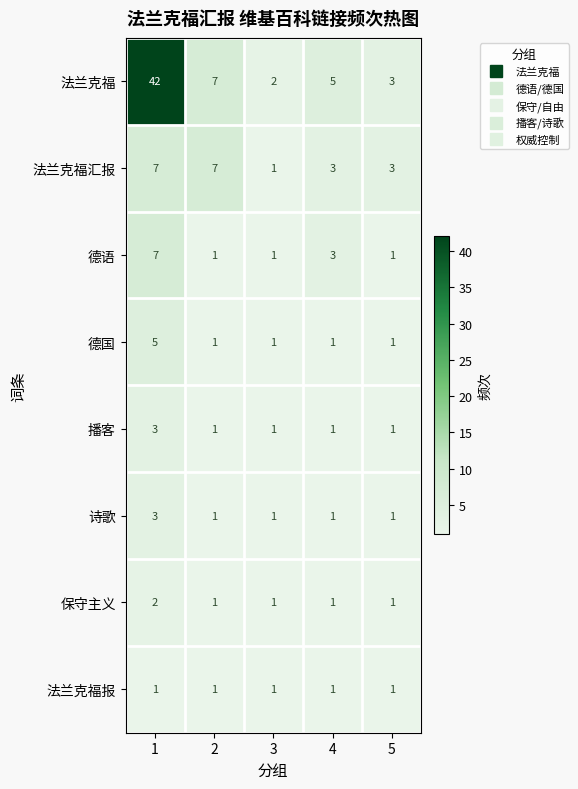

The 德语 series shows 1 at 3. True or false?

True